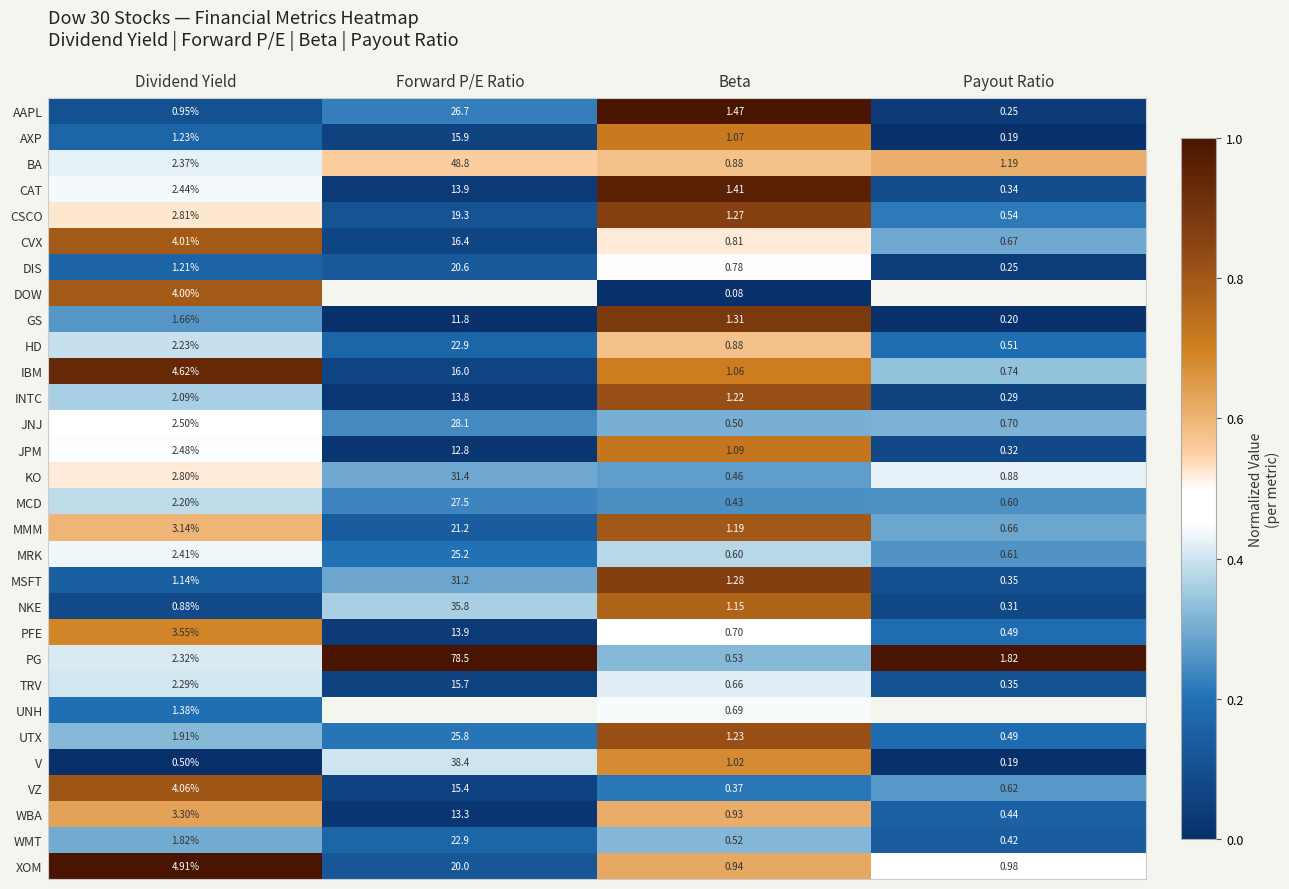

Is the value of MCD at Dividend Yield greater than the value of CAT at Beta?

Yes